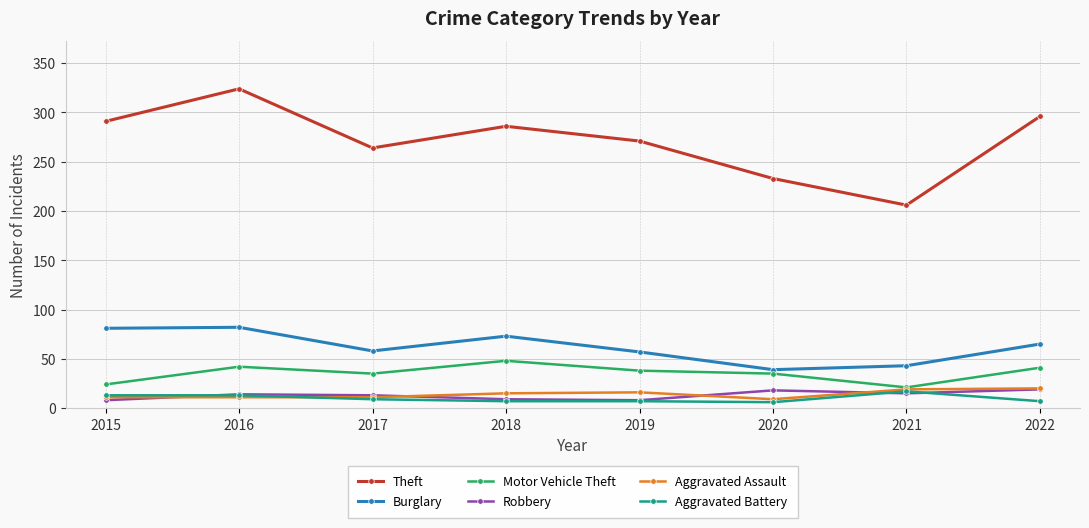

Which series has the largest total across all categories?

Theft